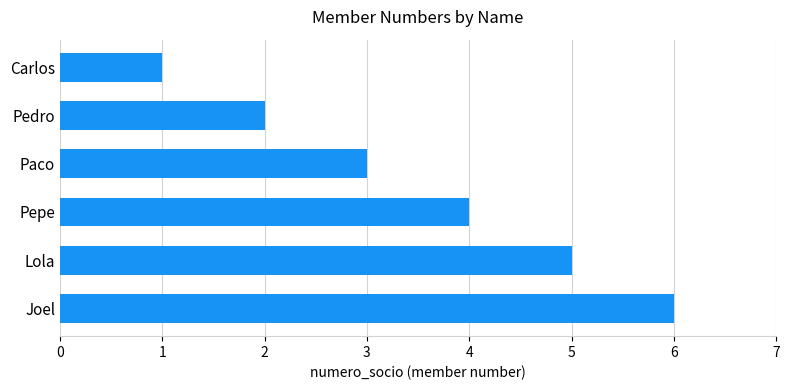

What is the average value?

4